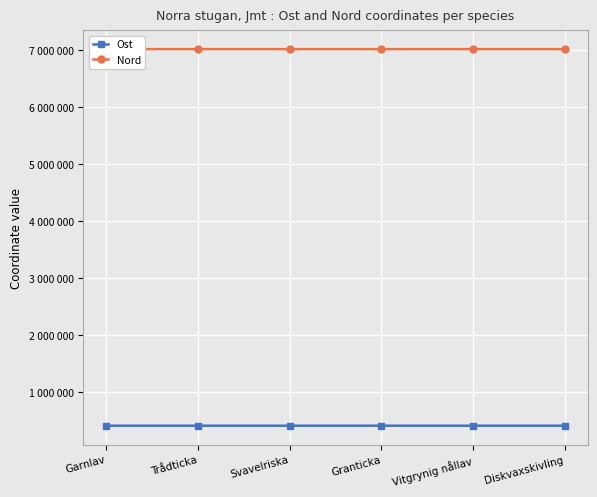

List the series in order of their overall mean, highest first.

Nord, Ost